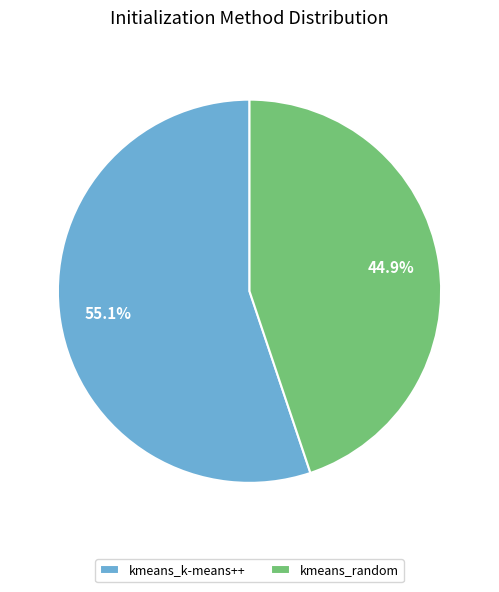

Count the number of slices in the pie.

2